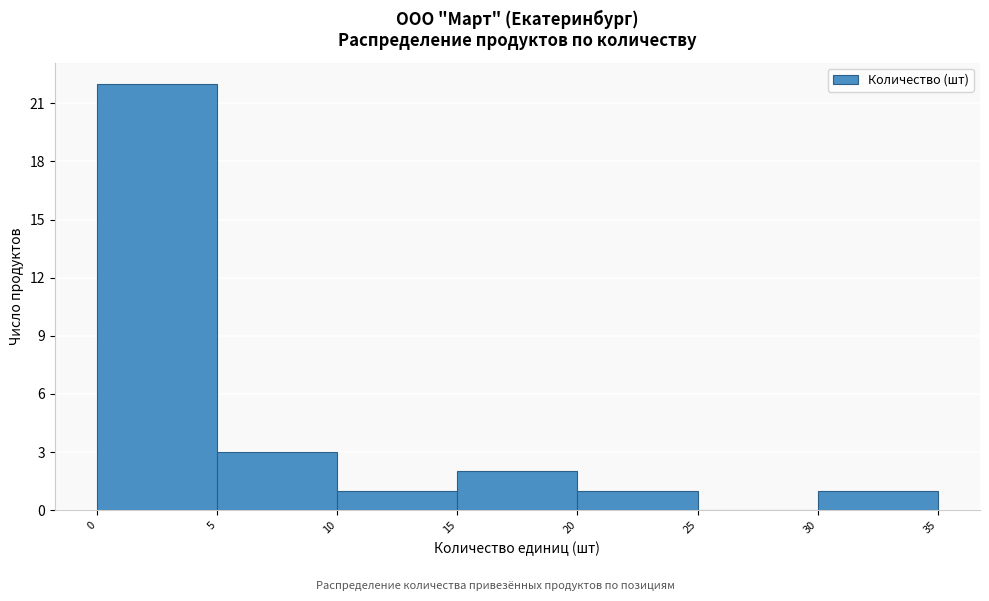

Reading left to right, transcribe this chart: for each bar, give the range it covers on the x-axis and its height. The values are not printed on the chart, so give them approximately, as read against the axis.

0 to 5: 22
5 to 10: 3
10 to 15: 1
15 to 20: 2
20 to 25: 1
25 to 30: 0
30 to 35: 1